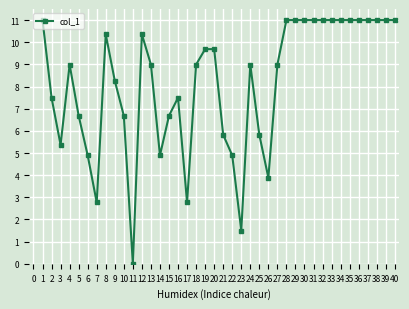

At which category does the chart reach its minimum across all series?

11